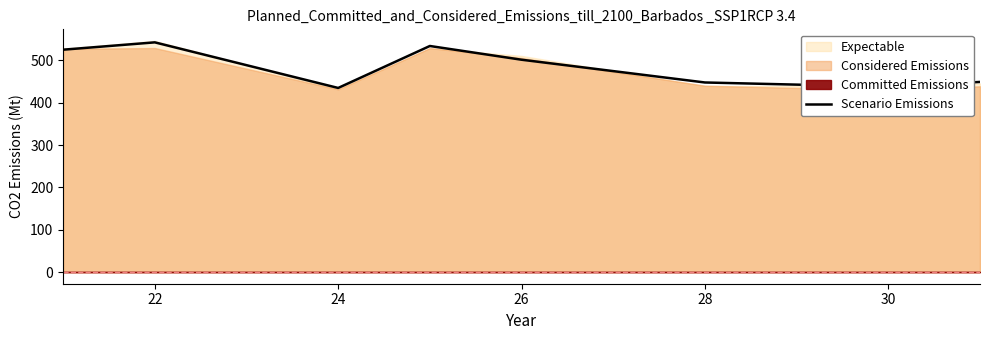

What is the maximum value for Scenario Emissions?

542.5